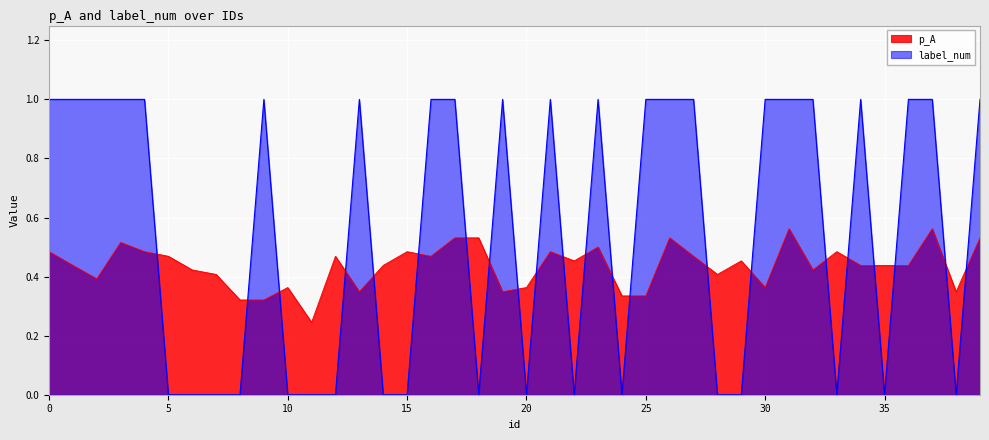

How many values in label_num are above zero?

22